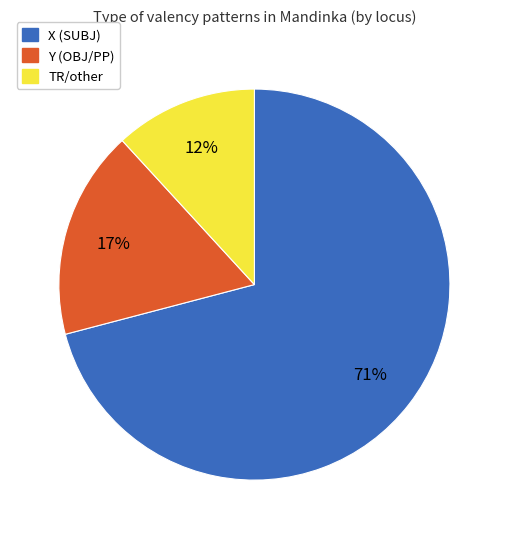

Is there a majority slice in this chart?

Yes